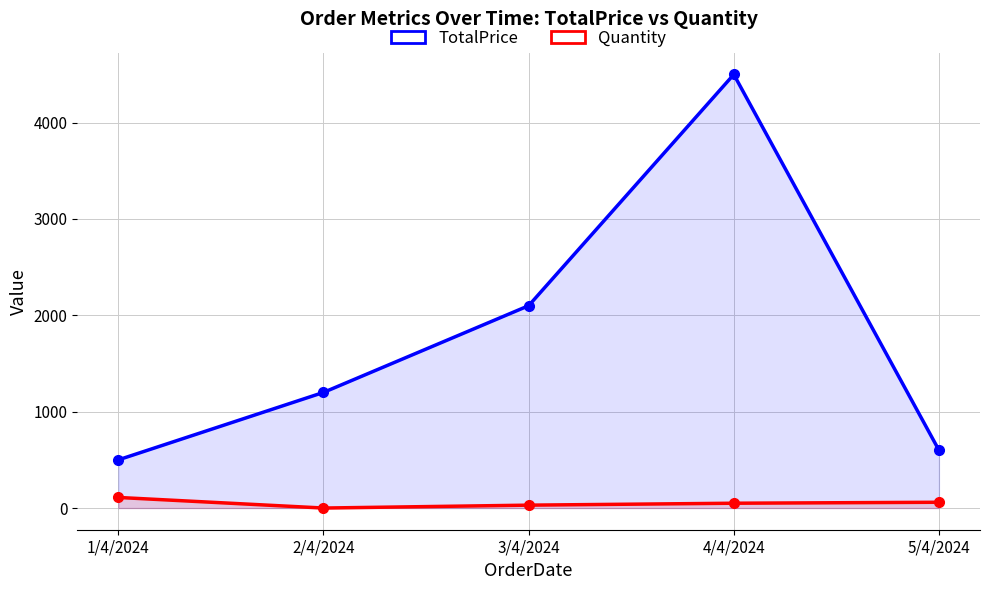

What is the difference between the second highest and second lowest values in the TotalPrice series?

1500